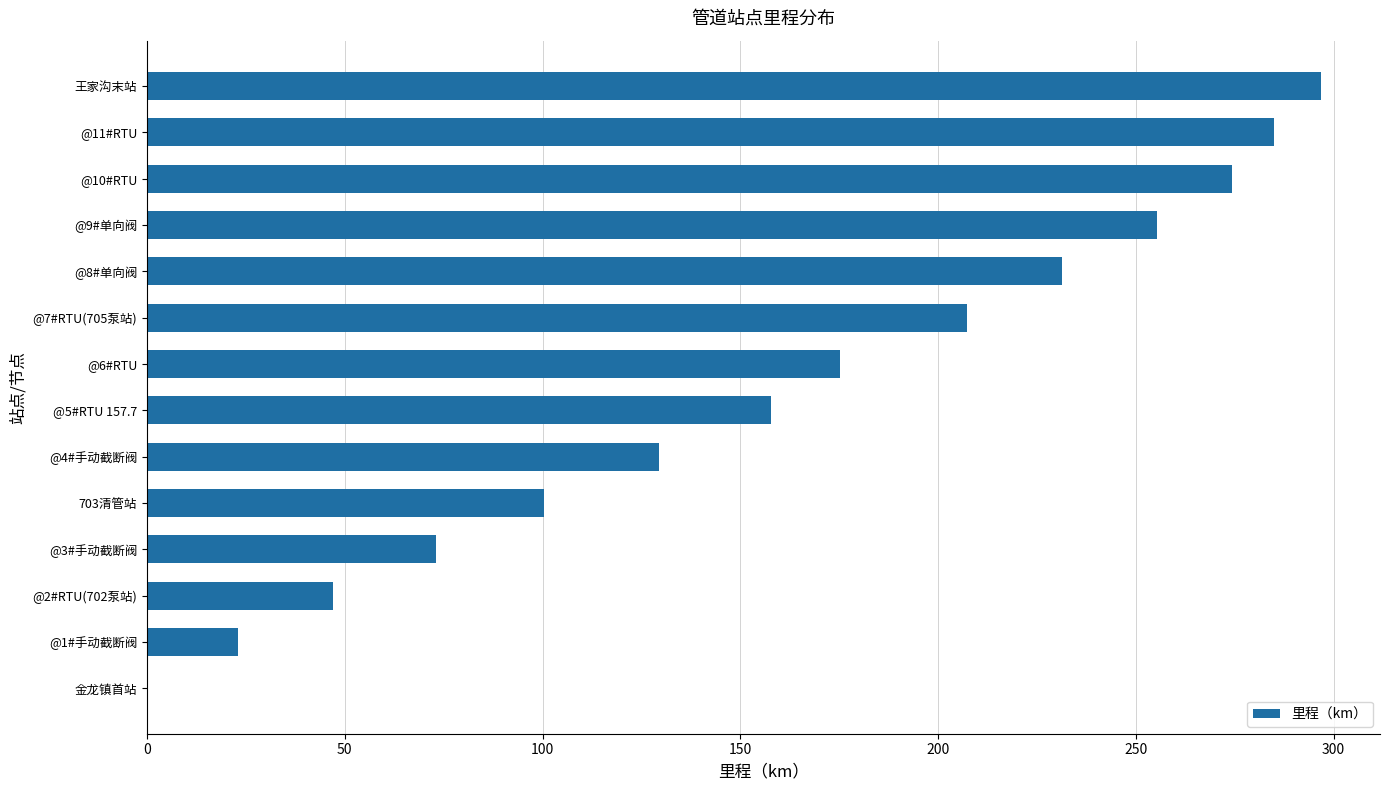

How many values exceed 175?

7